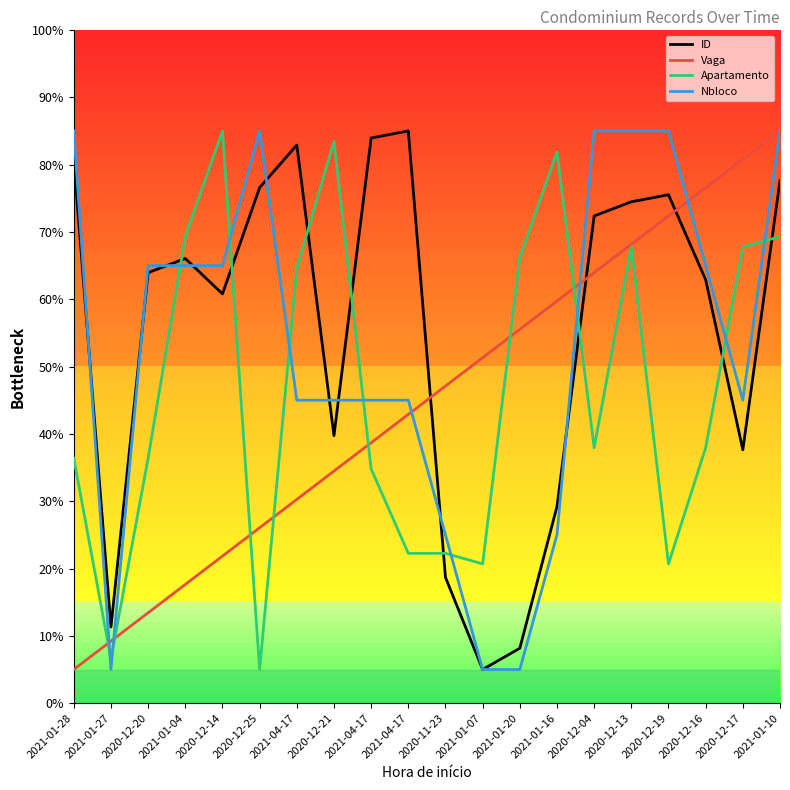

How many categories are shown in the chart?

20